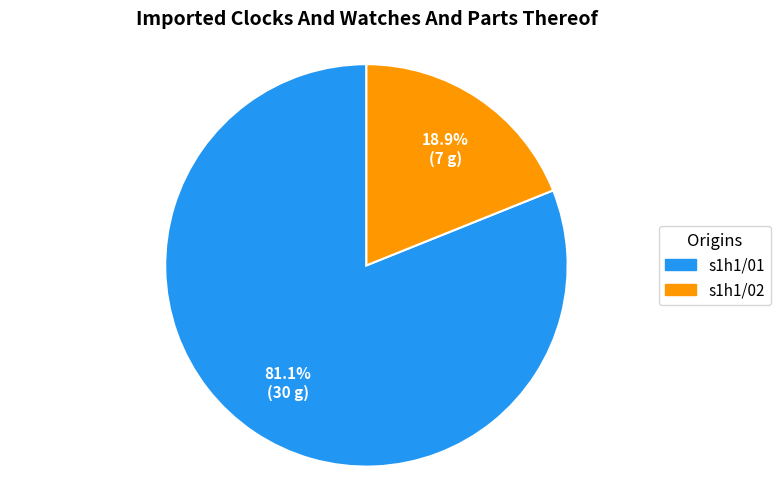

Between s1h1/01 and s1h1/02, which is larger?

s1h1/01